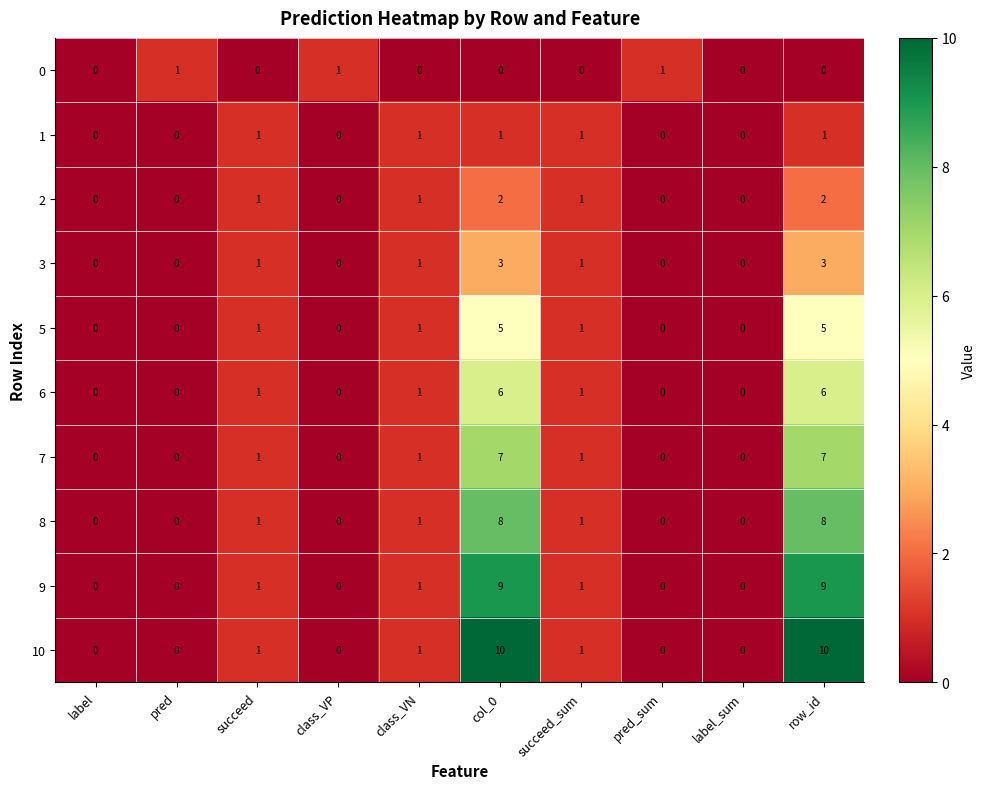

What is the difference between the maximum and minimum values in the 6 series?

6